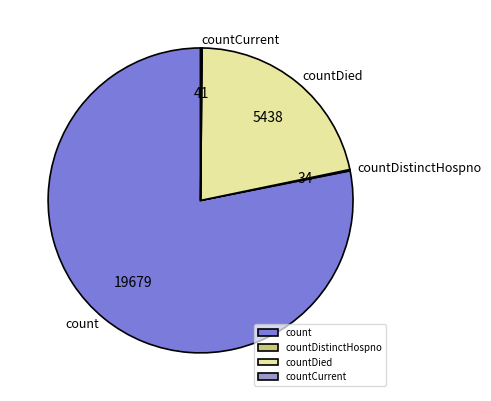

Which slice is the largest?

count